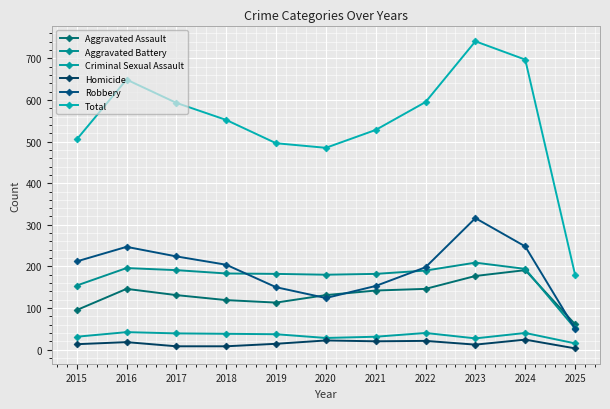

At how many categories does at least one series exceed 543?

6